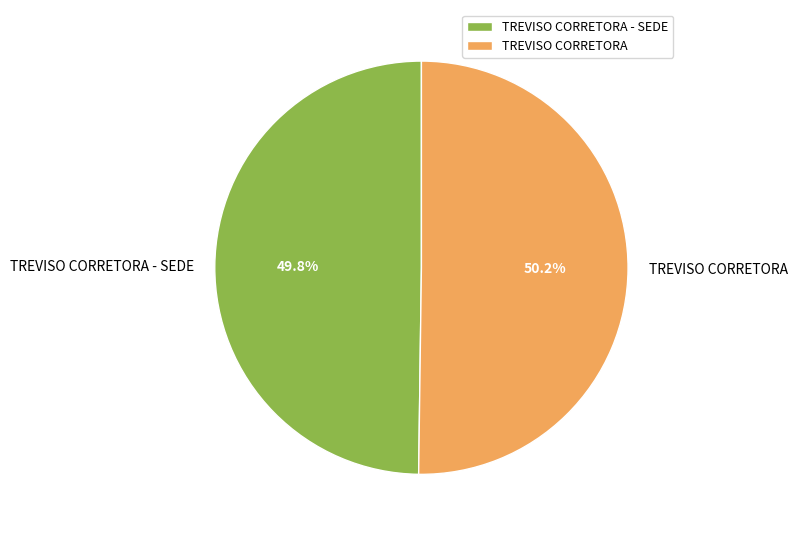

What is the total percentage of TREVISO CORRETORA - SEDE and TREVISO CORRETORA?

100.0%